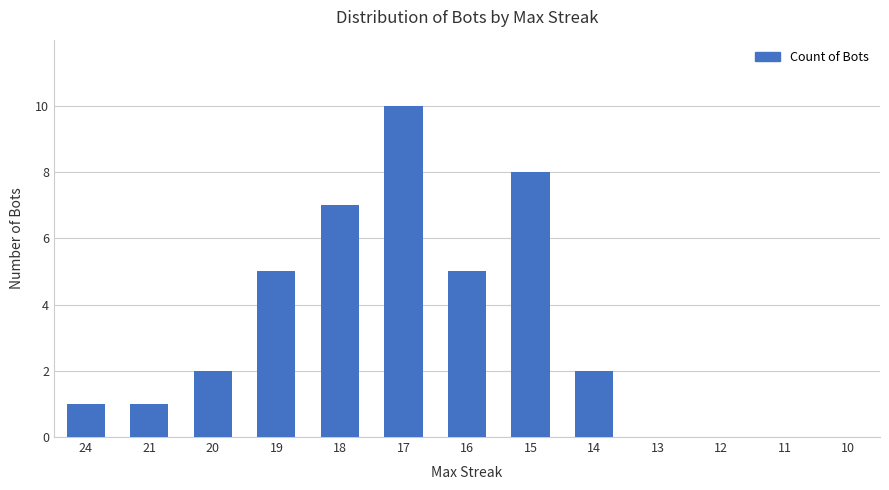

How many series are shown in this chart?

1